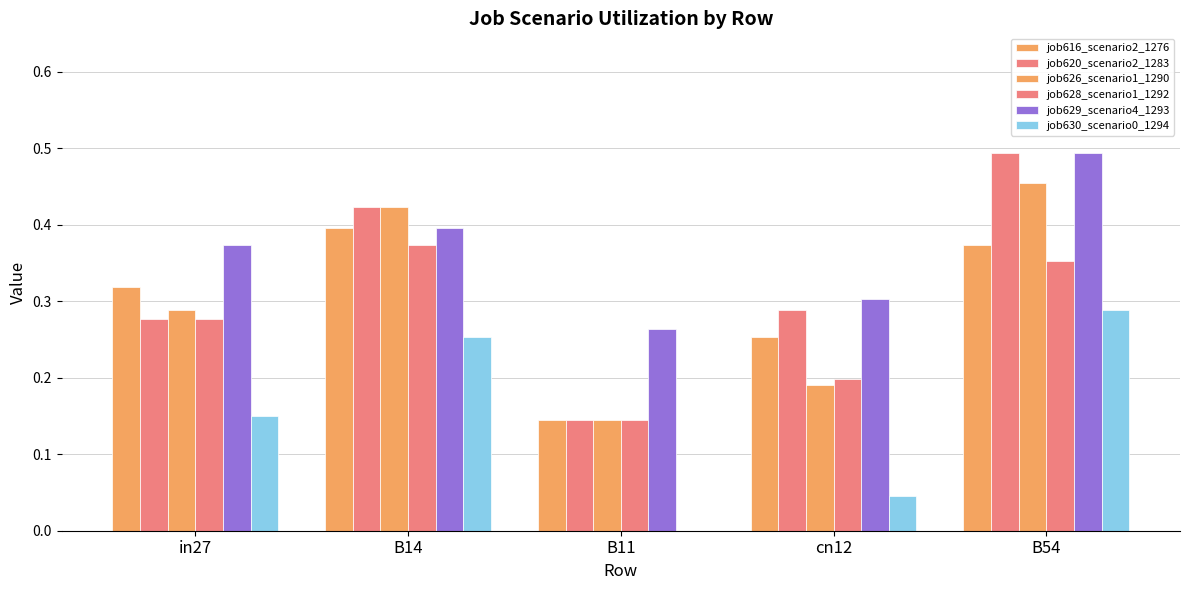

How many data points does each series have?

5